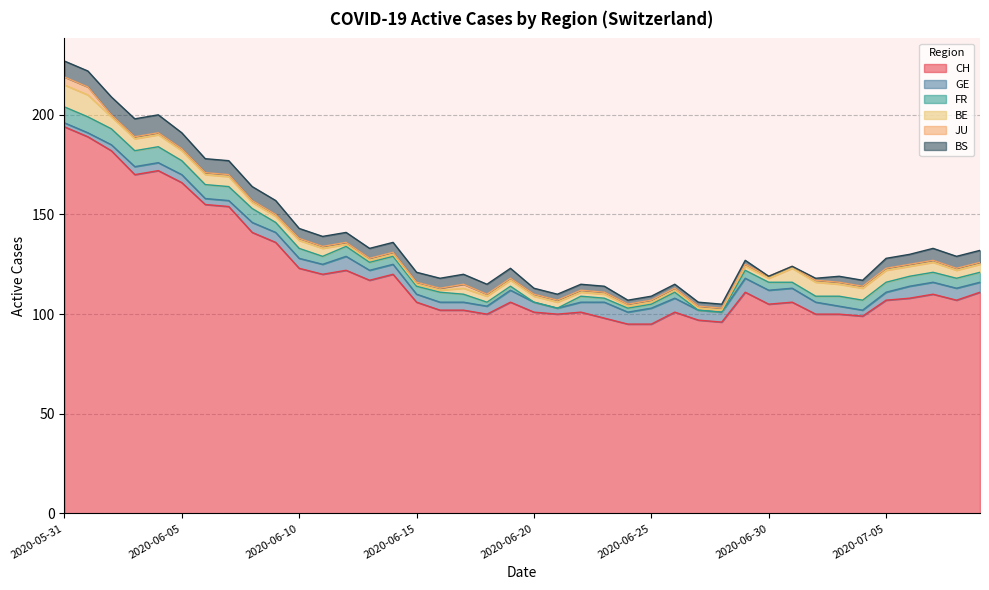

True or false: CH and FR intersect in this chart.

False